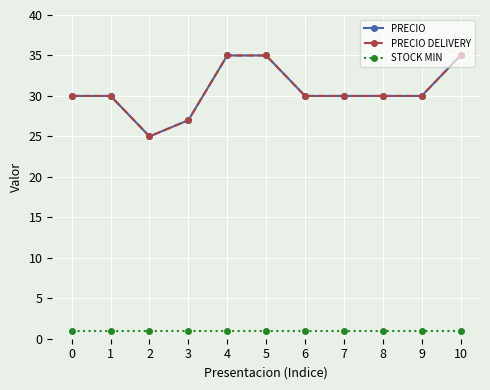

At which label does PRECIO first exceed 30?

4